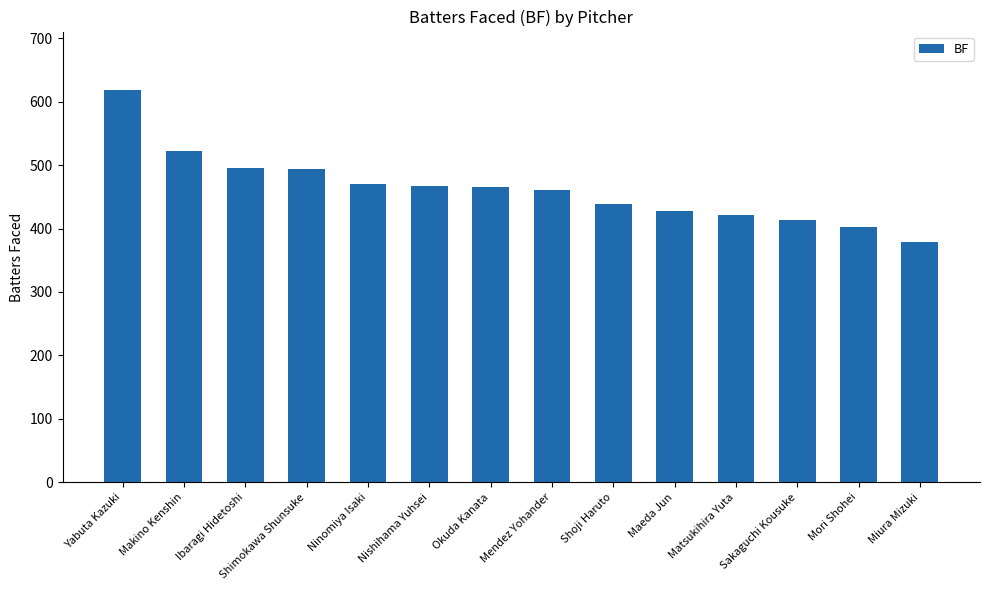

What is the label of the 1st bar from the left?

Yabuta Kazuki